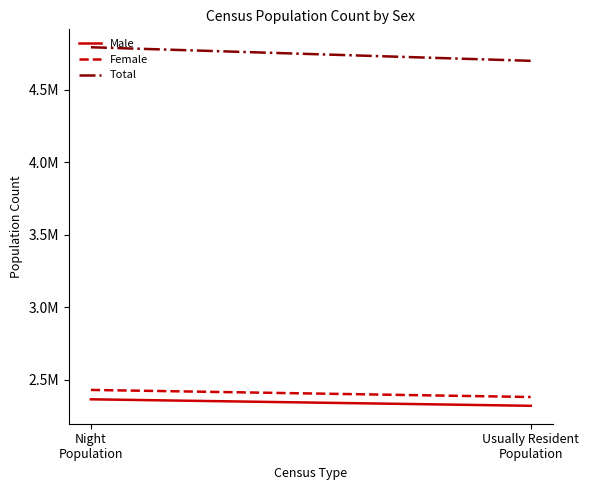

Is it true that Female equals 1054690 at Usually Resident
Population?

False